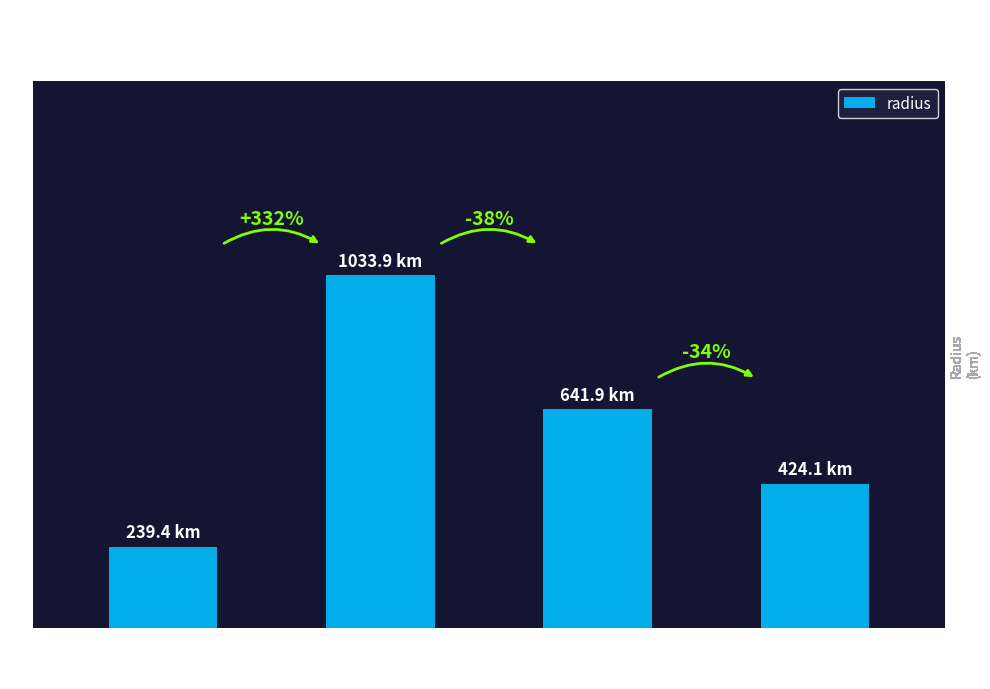

Does the chart contain any negative values?

No